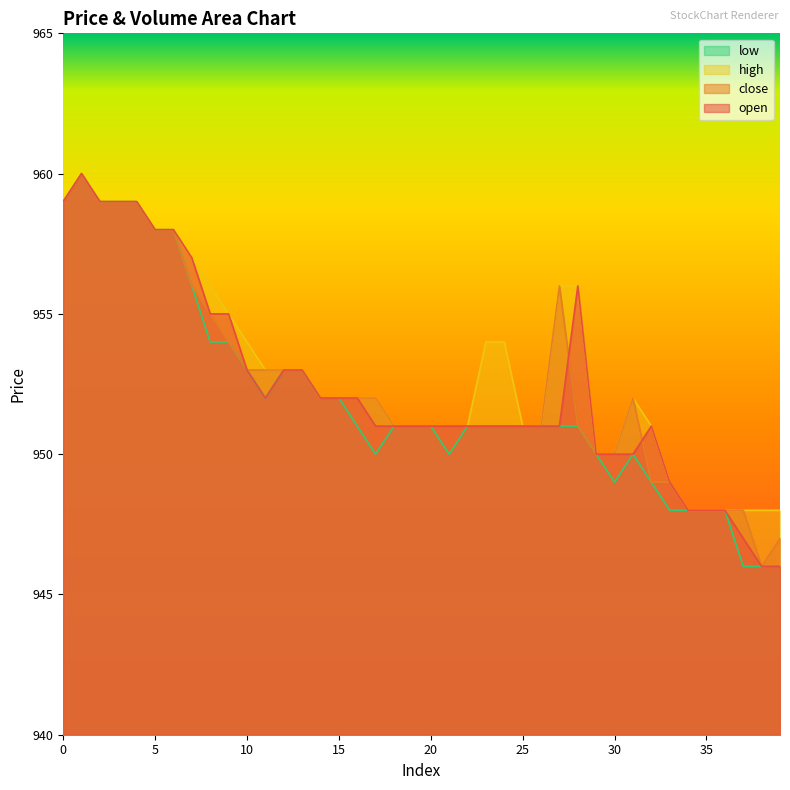

How many intersections are there between open and close?

2